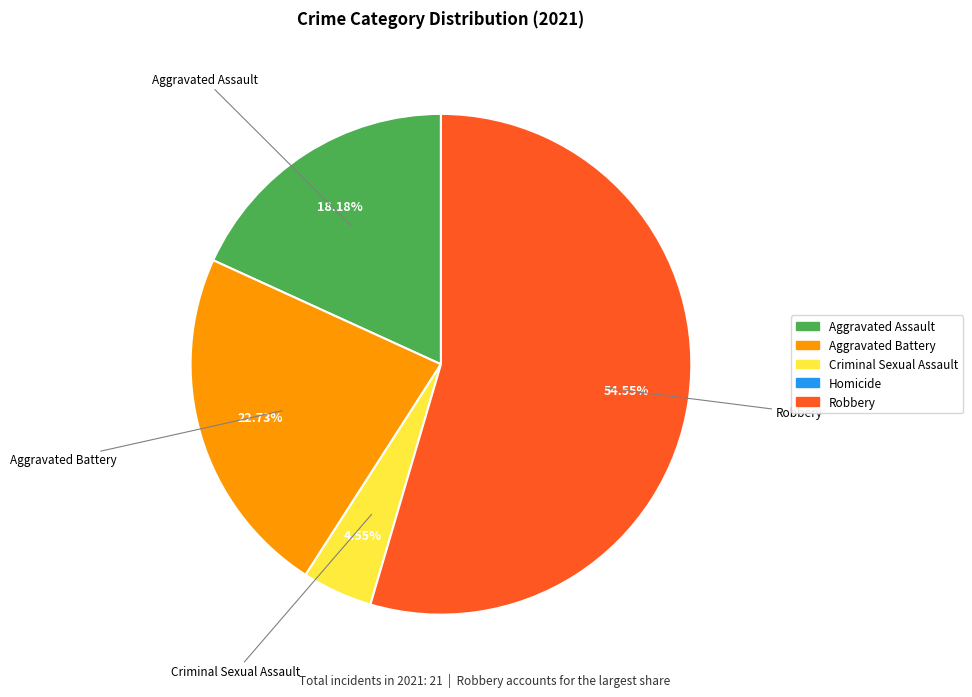

Is there a majority slice in this chart?

Yes